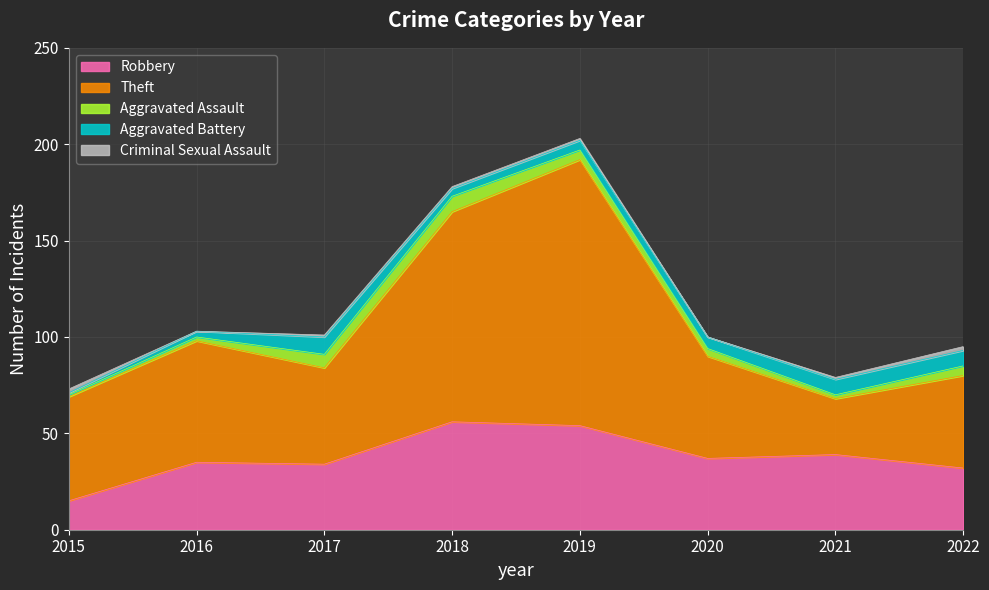

List the labels in order of Robbery value, largest first.

2018, 2019, 2021, 2020, 2016, 2017, 2022, 2015